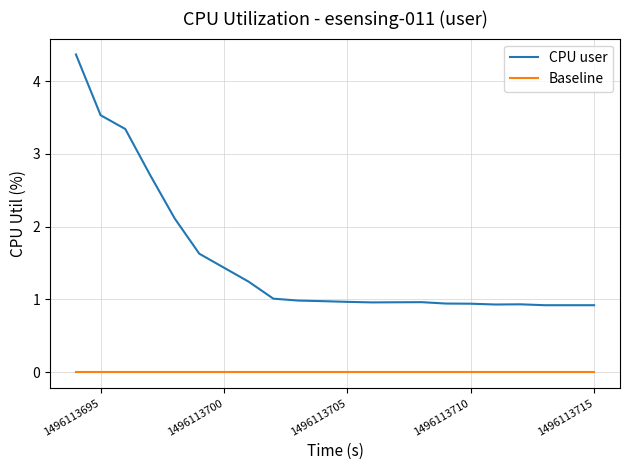

What is the maximum value shown in the chart?

4.4